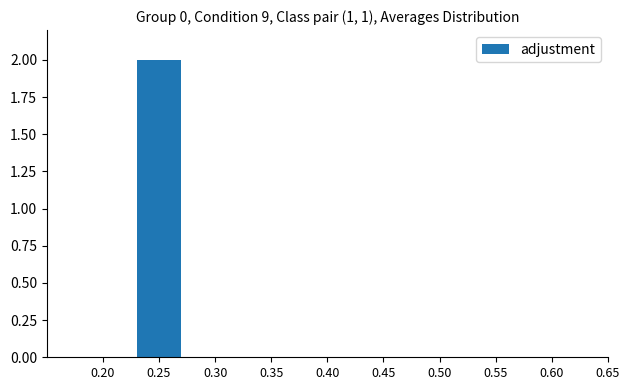

Count the number of data series in this chart.

1